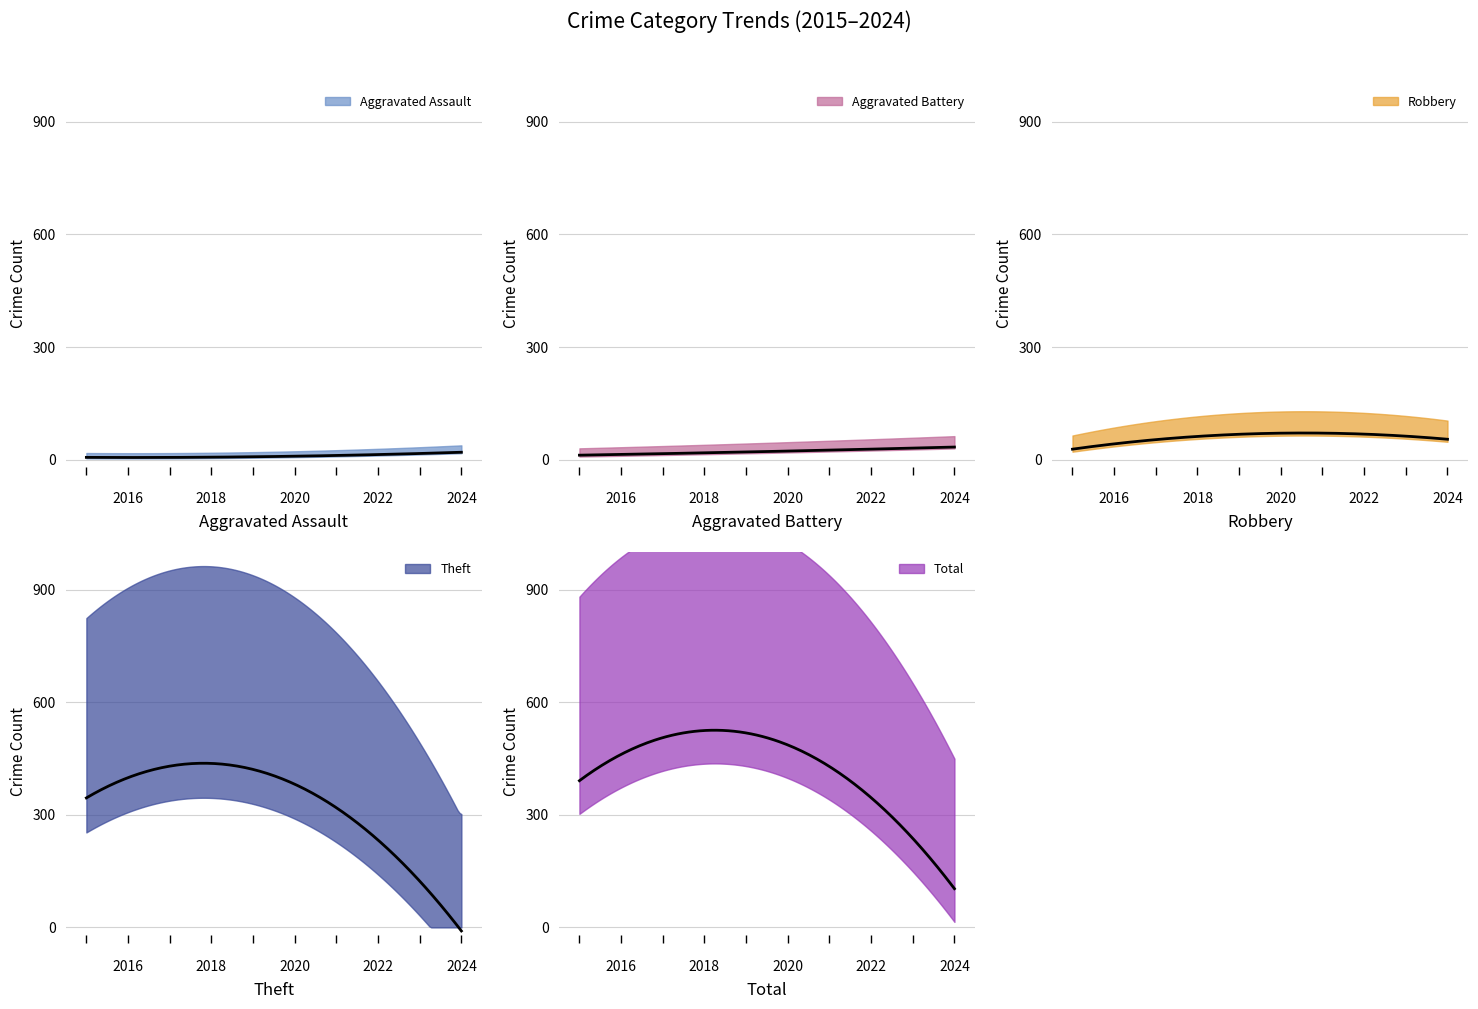

Is the value of Total at 2021 greater than the value of Robbery at 2024?

Yes